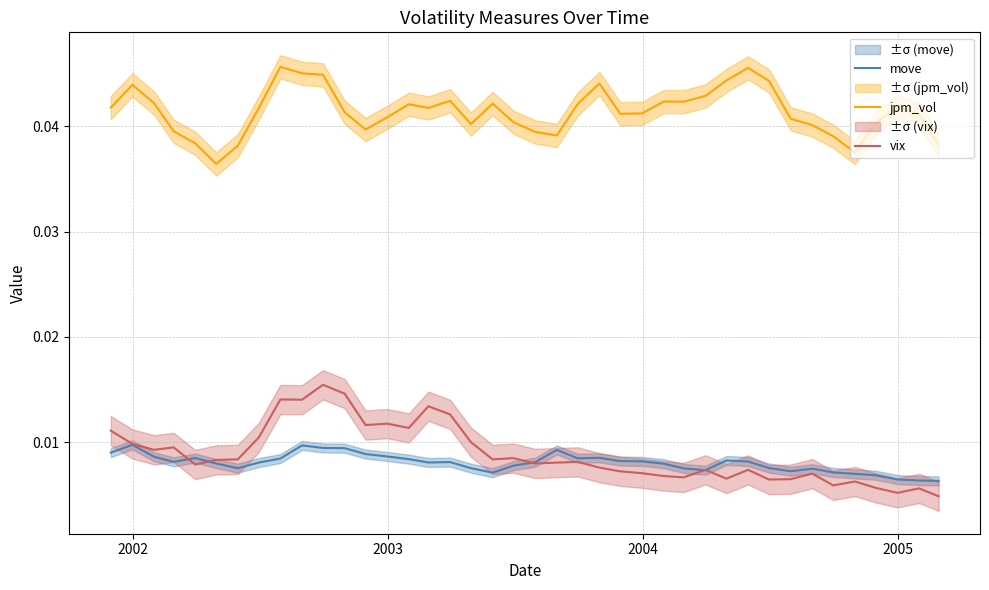

True or false: vix and jpm_vol intersect in this chart.

False